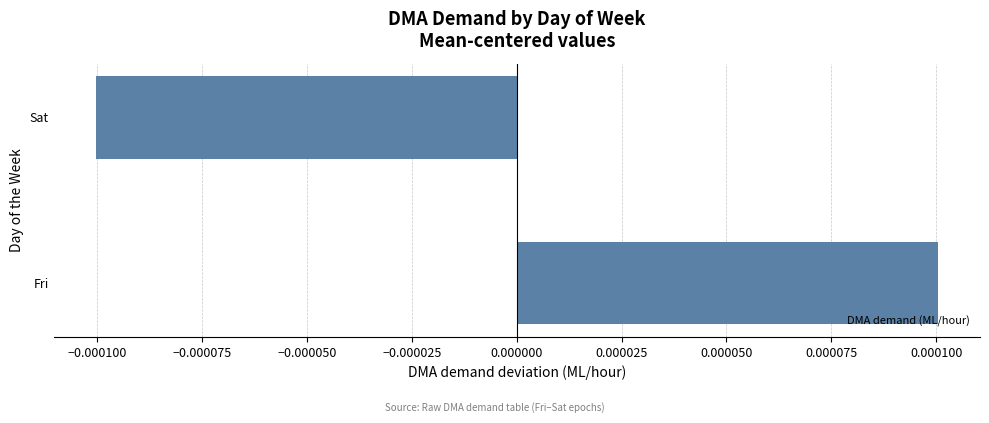

Rank the categories by value from highest to lowest.

Fri, Sat